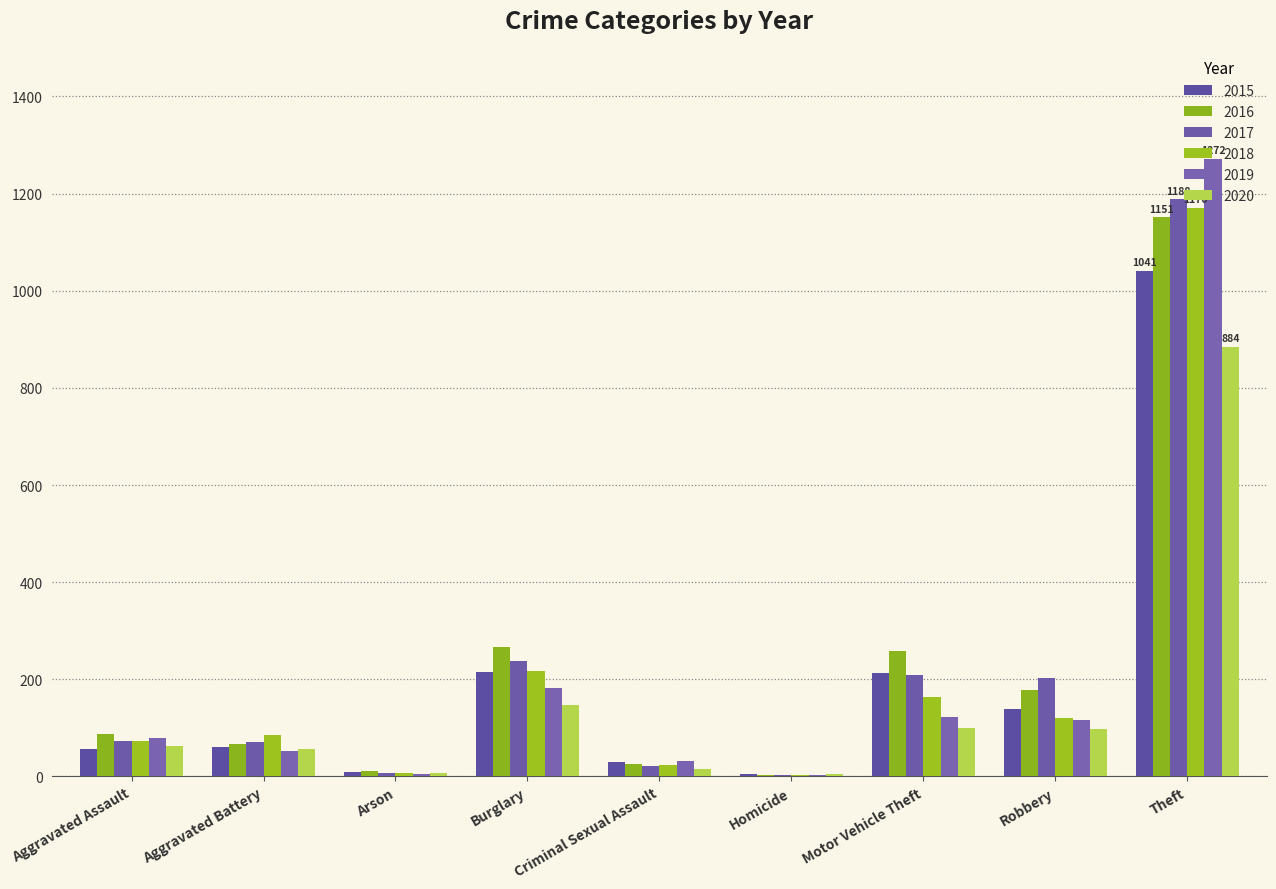

Between Theft and Aggravated Assault, which is larger?

Theft